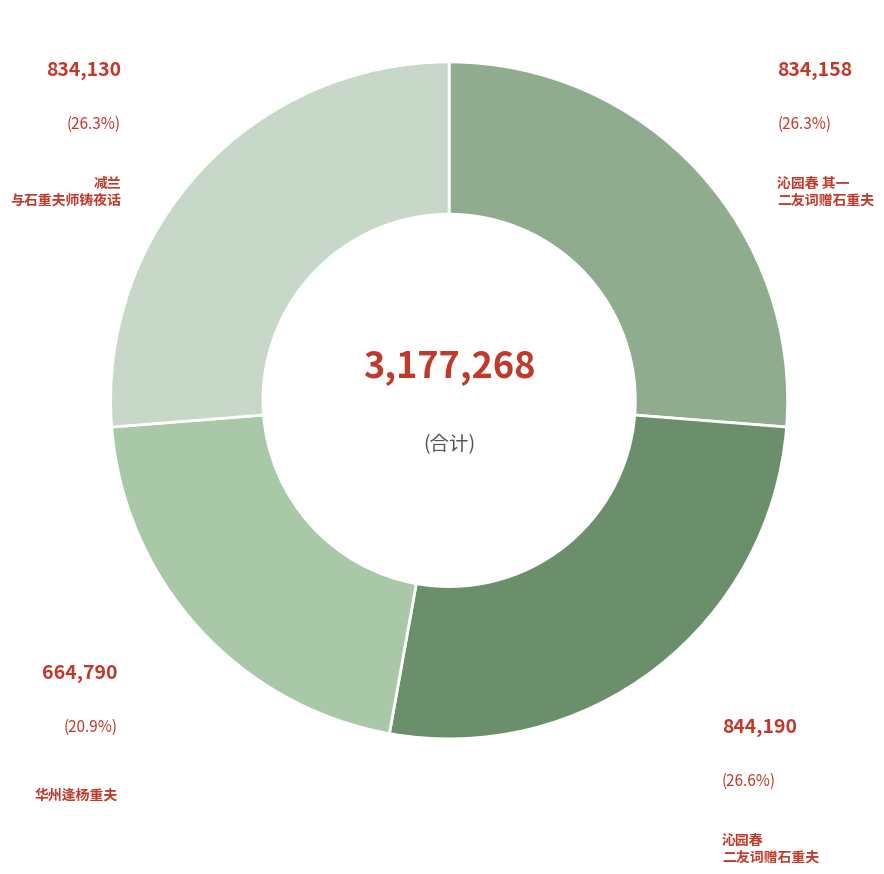

Count the number of slices in the pie.

4